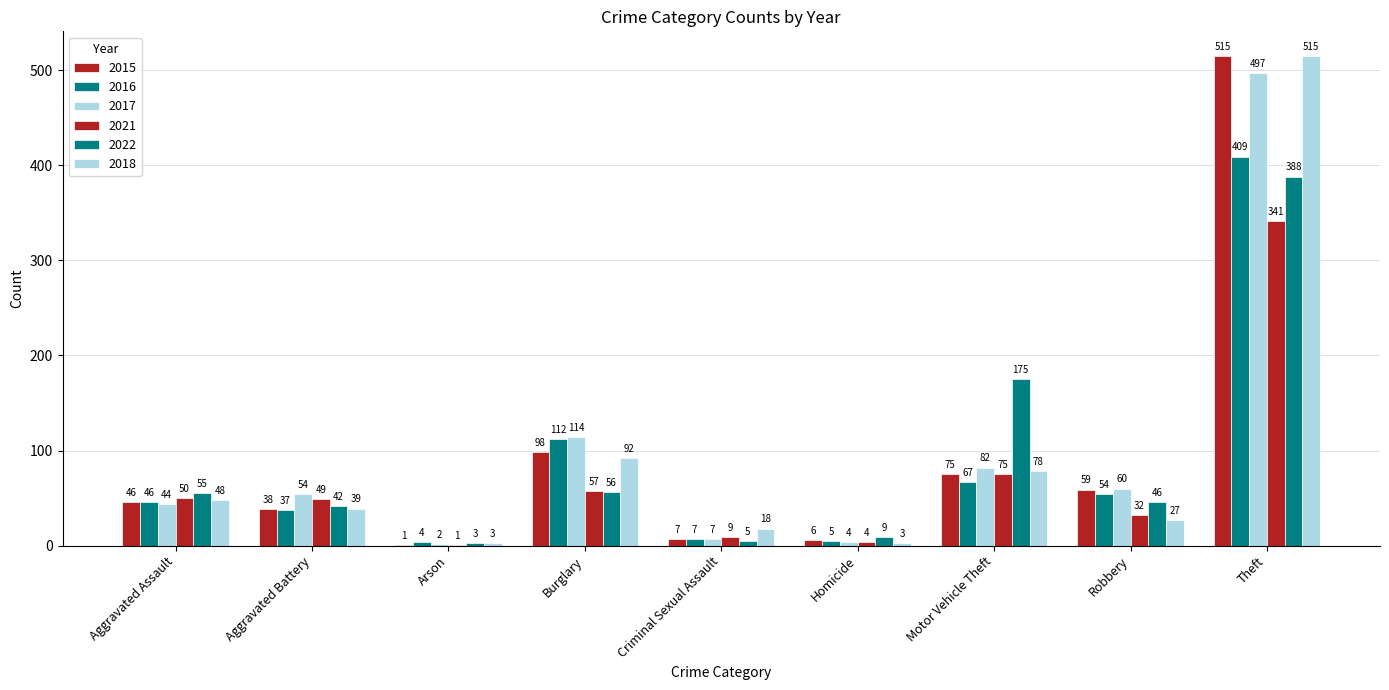

What is the approximate value of 2021 at Burglary?

57